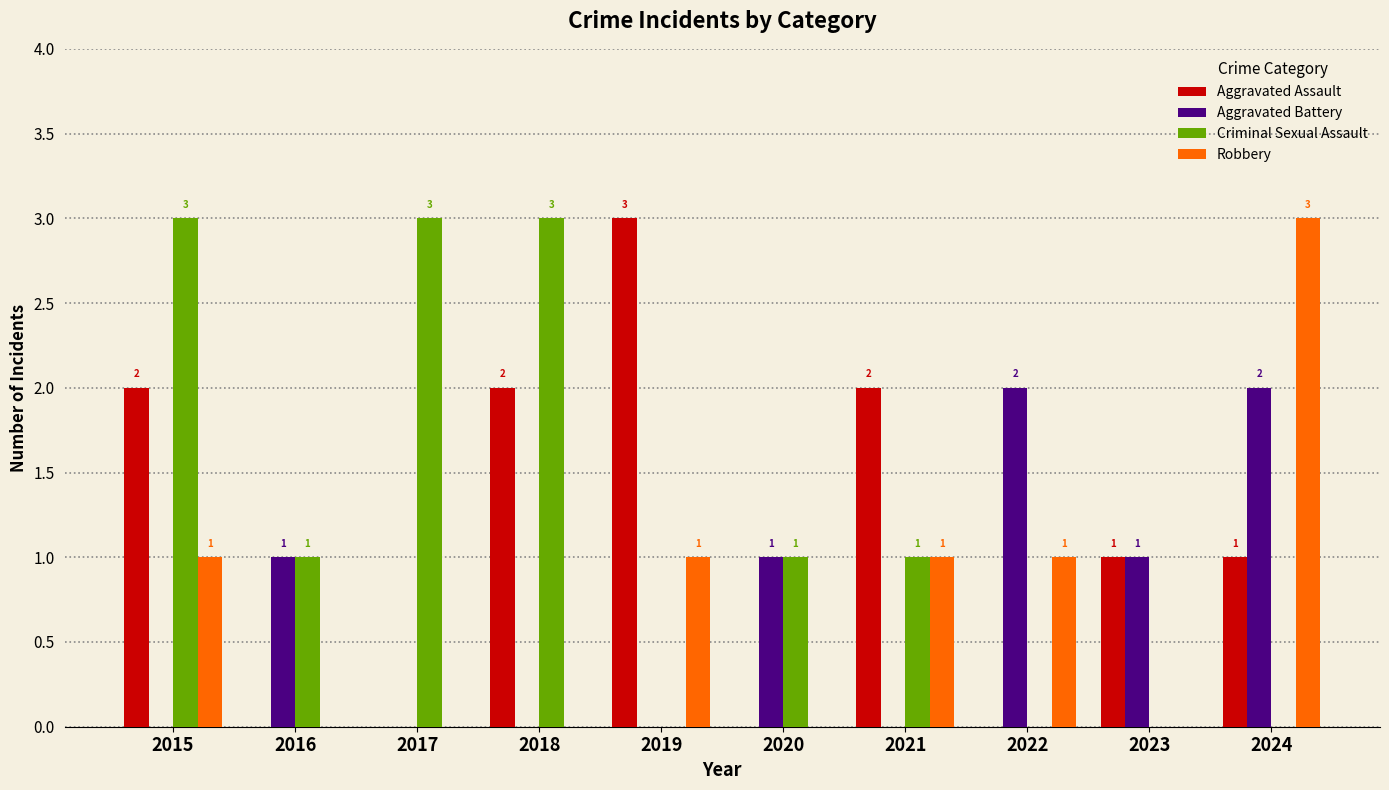

Is the value of Aggravated Assault at 2016 greater than the value of Aggravated Battery at 2023?

No